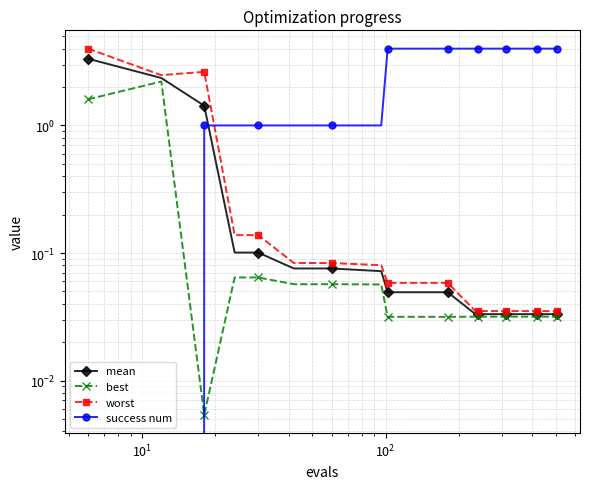

What is the greatest value displayed?

4.0